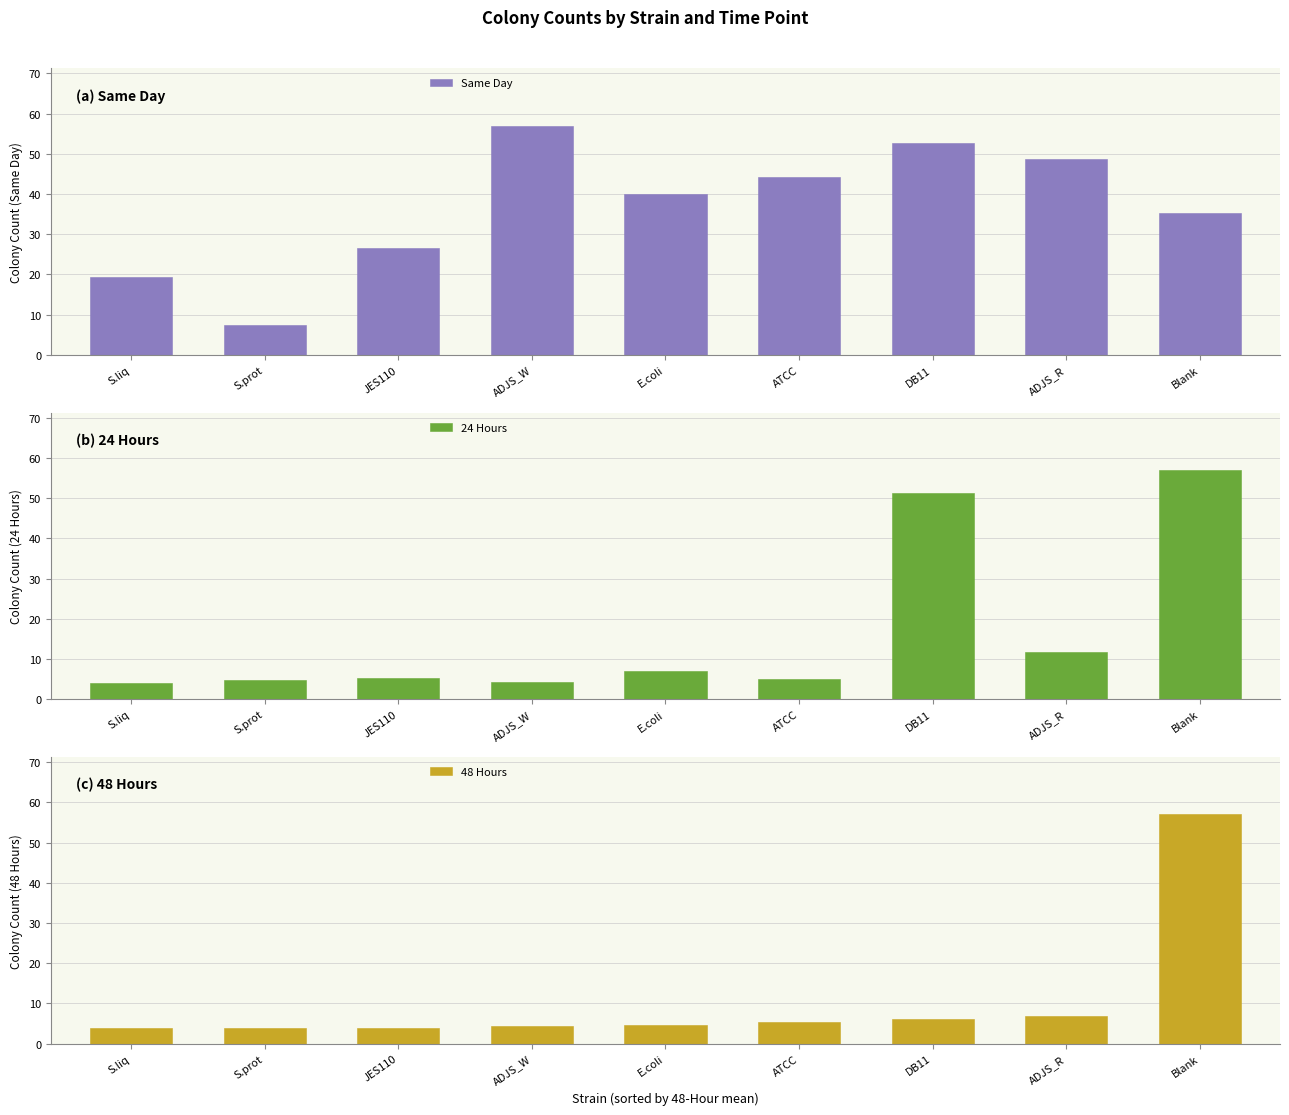

What is the sum of all 24 Hours values?

150.3